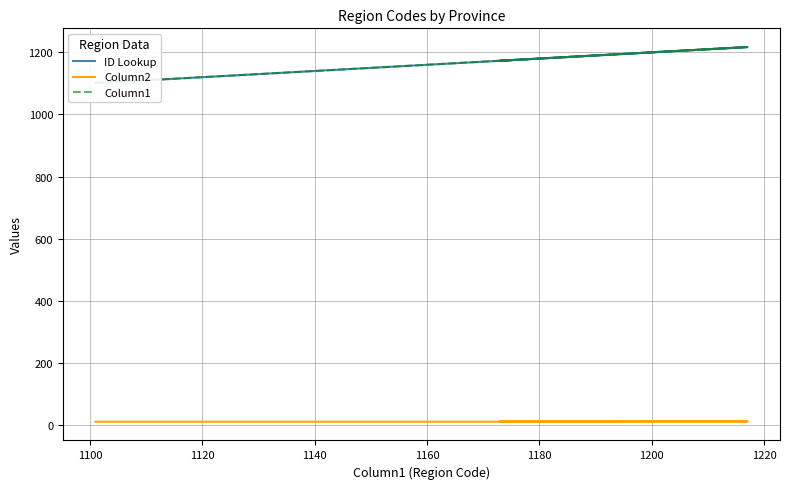

True or false: ID Lookup and Column1 cross at least once.

False